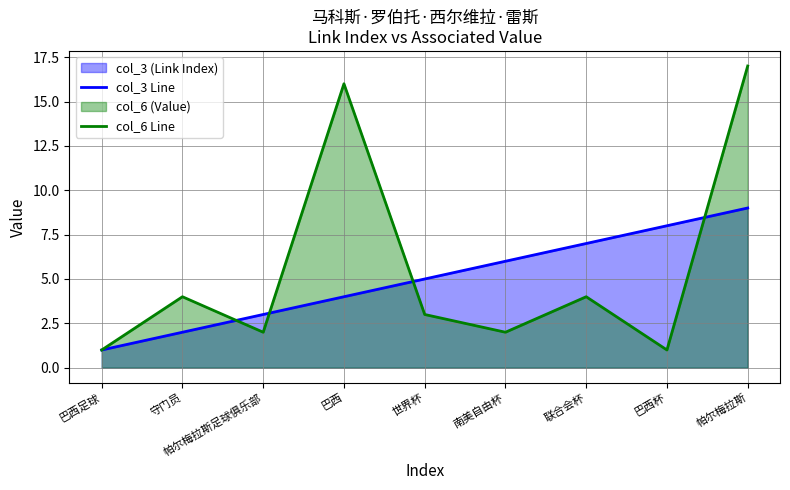

Between 守门员 and 帕尔梅拉斯, which is larger?

帕尔梅拉斯